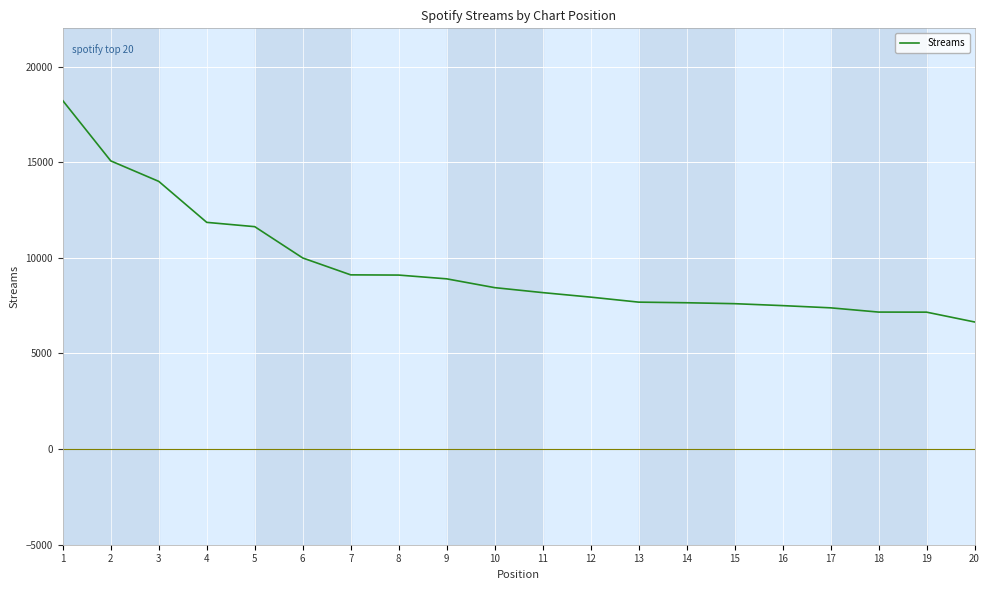

What is the difference between the values at 4 and 11?

3673